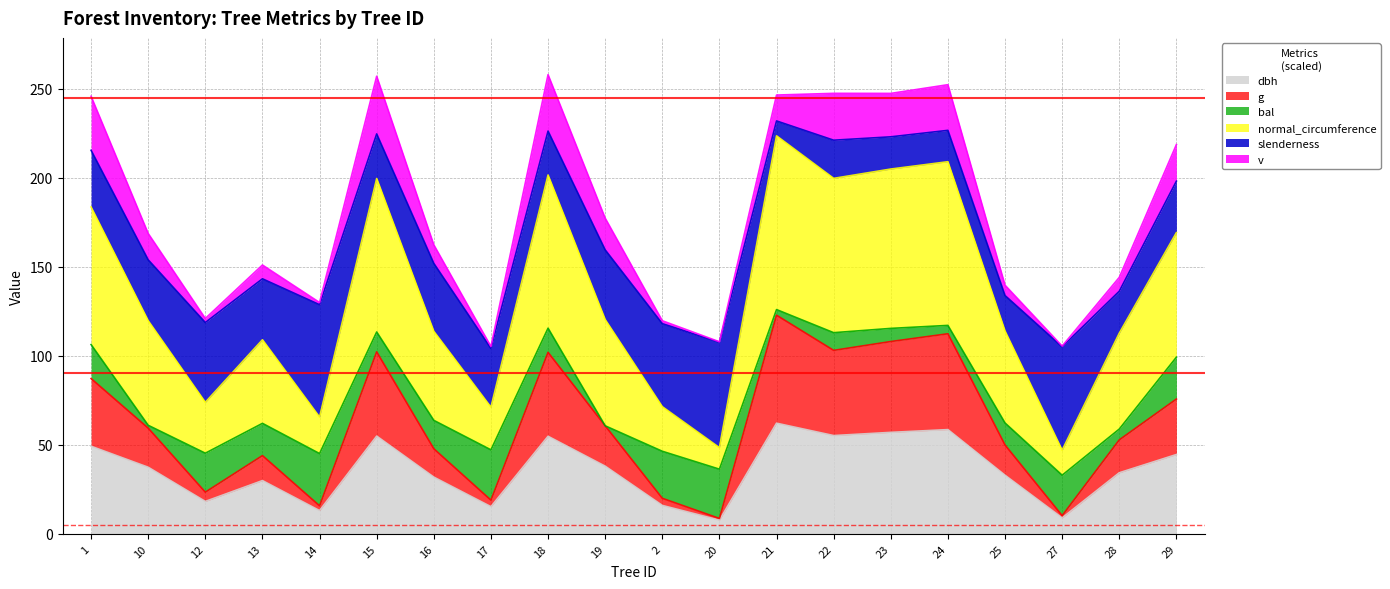

At which label does dbh first exceed 37?

1